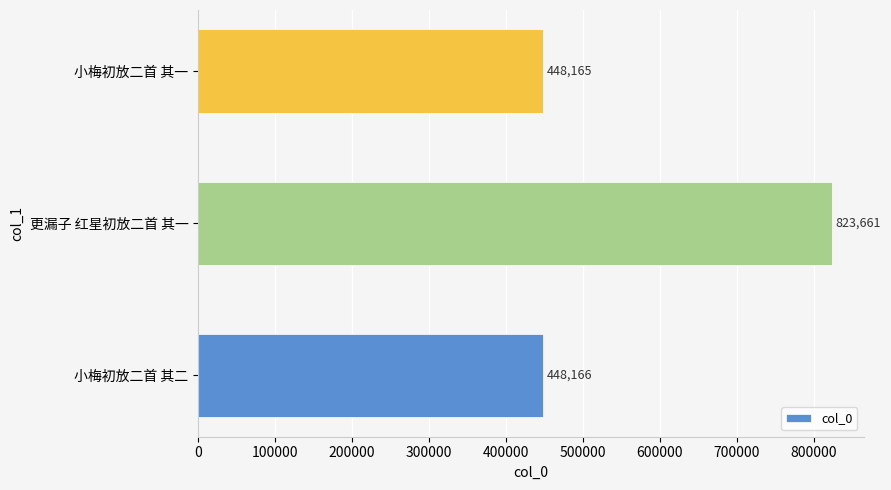

What is the sum of the values at 更漏子 红星初放二首 其一 and 小梅初放二首 其一?

1271826